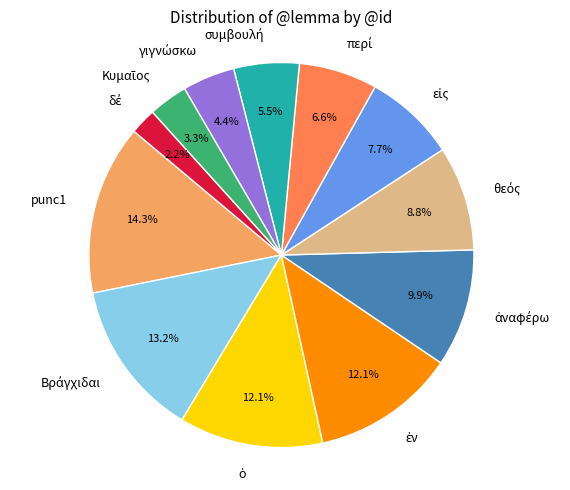

What is the largest slice in the pie chart?

punc1